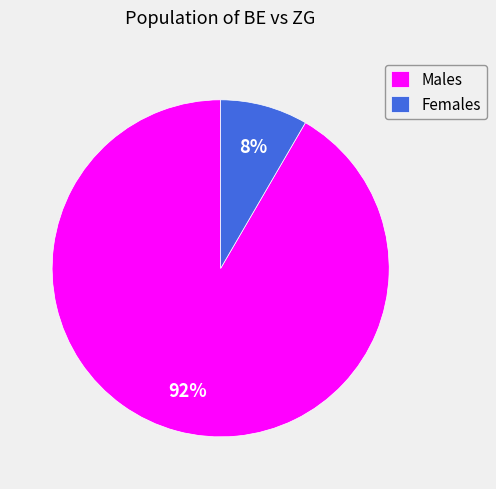

To the nearest percent, what is the average slice percentage?

50%